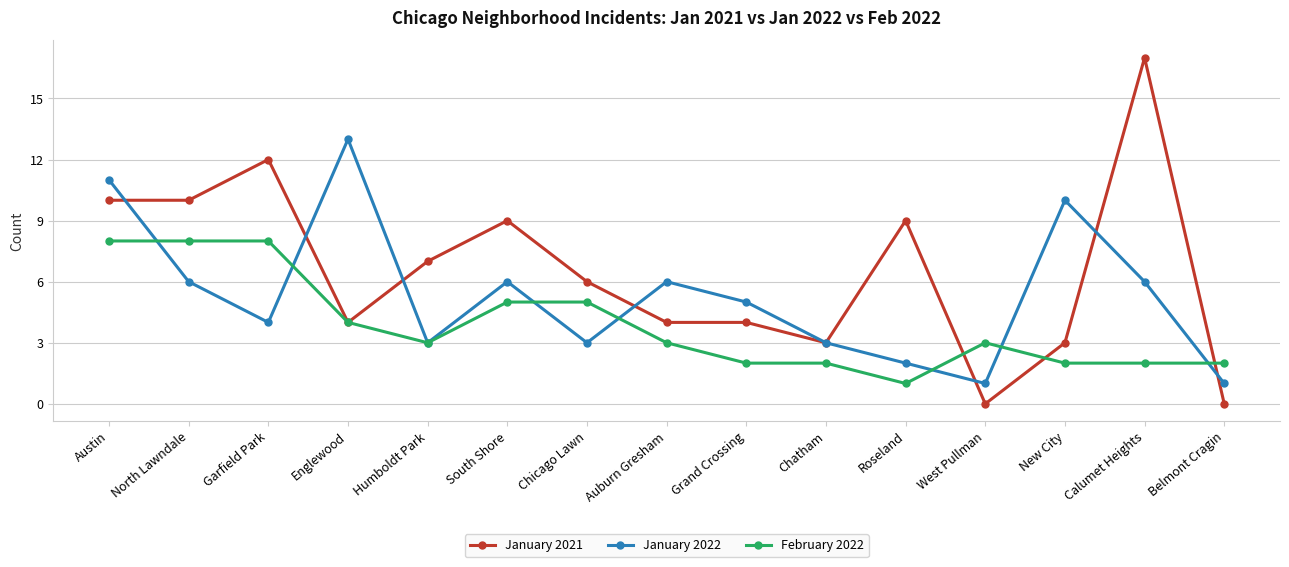

Which series ends up on top after the final intersection of February 2022 and January 2022?

February 2022